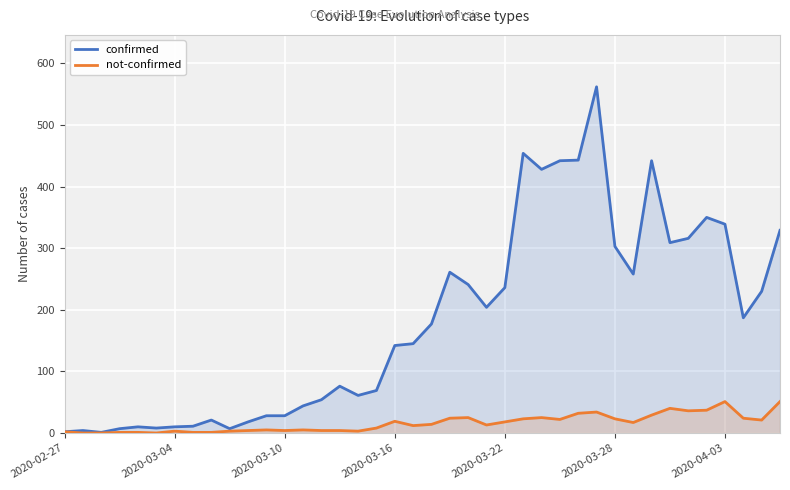

What is the total value across all series at 2020-03-16?

161